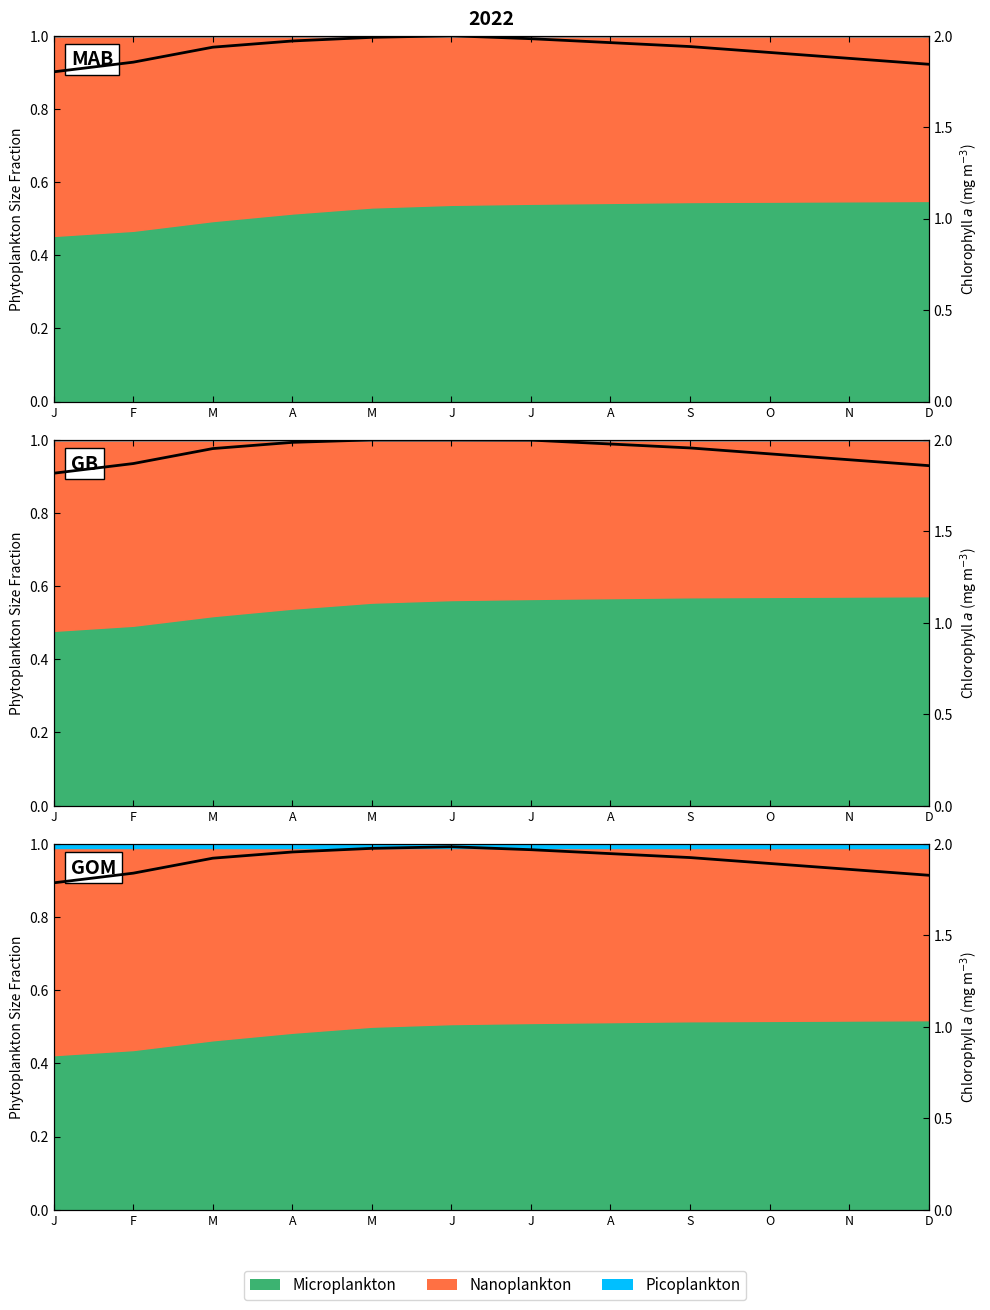

What is the value of the 3rd point from the left?

1.9